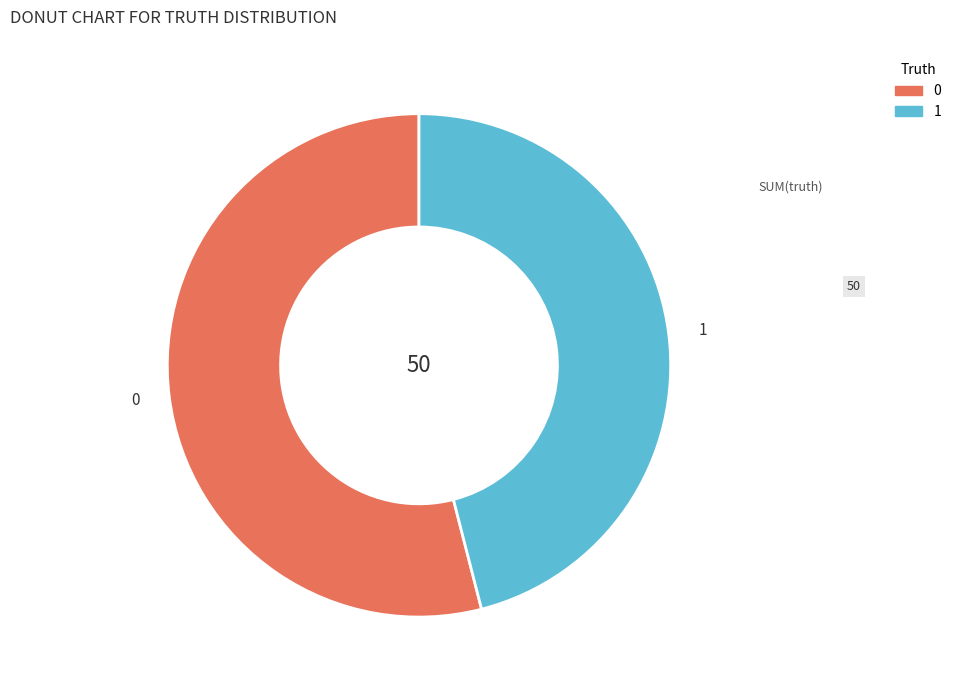

What is the smallest slice in the pie chart?

1